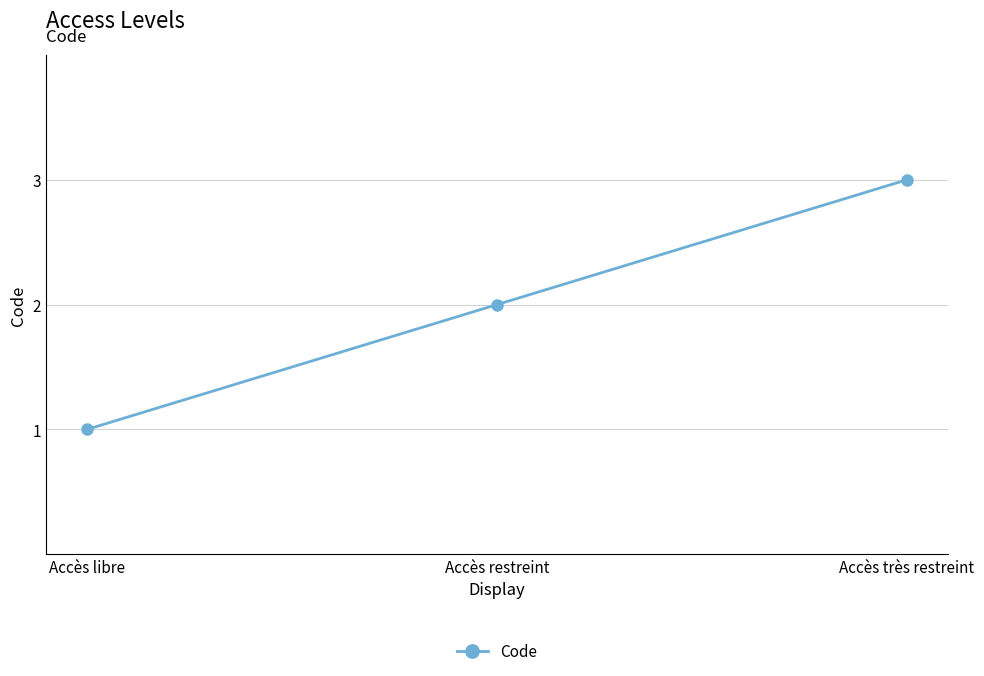

List the labels in order of value, largest first.

Accès très restreint, Accès restreint, Accès libre